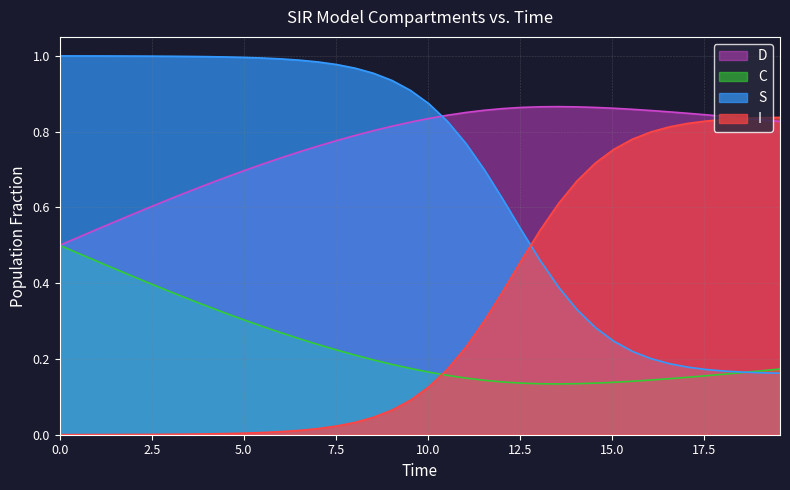

How many times do I and S cross each other?

1